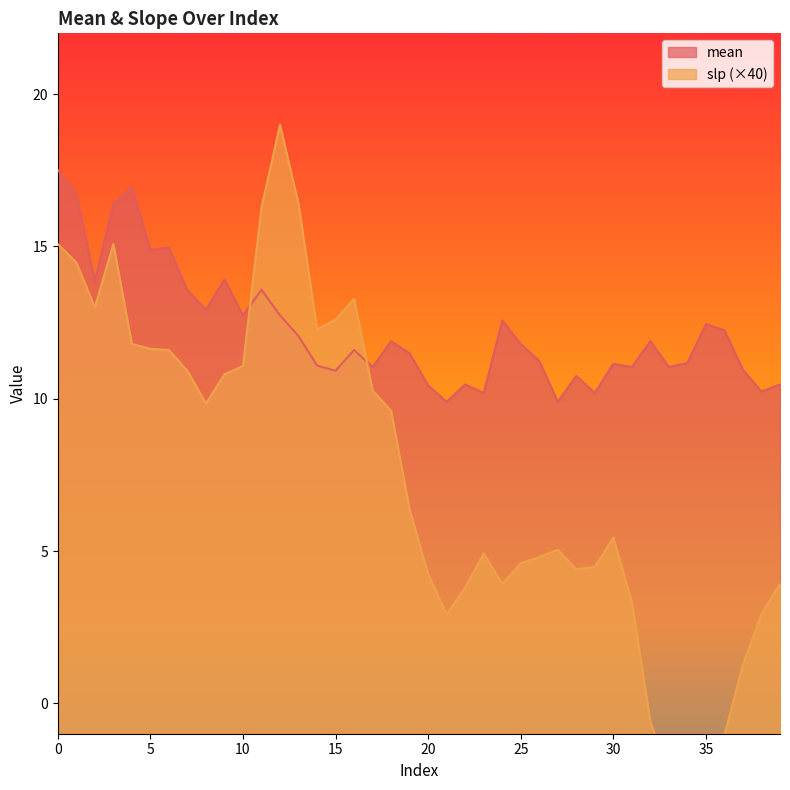

At how many categories does at least one series exceed 1?

40